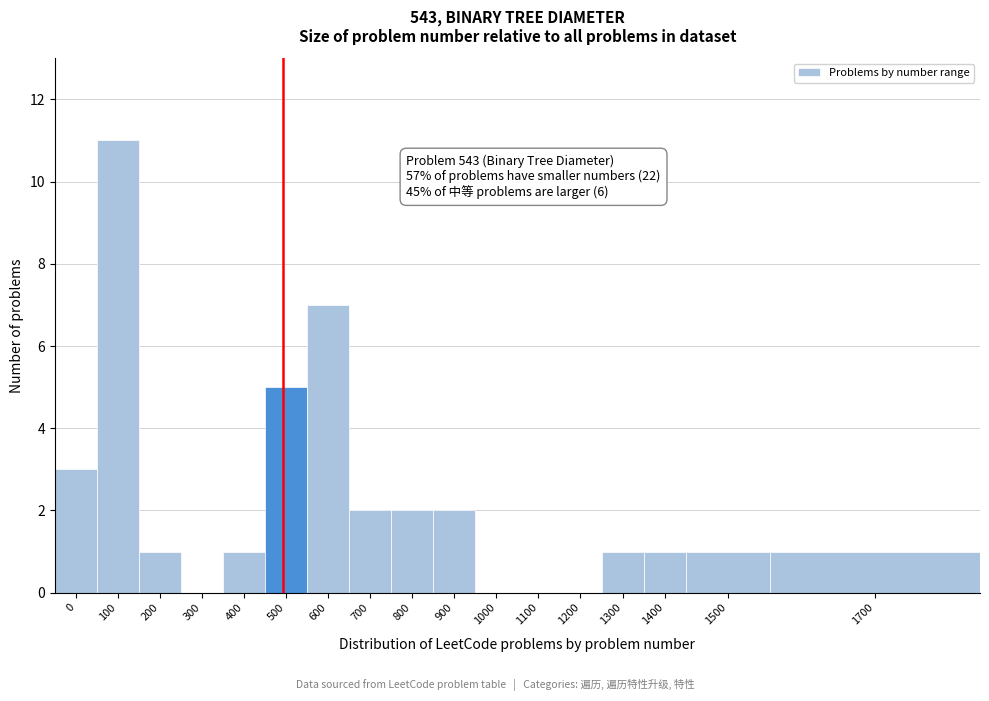

Reading right to left, list all the values displayed in this chart.

1700=1	1500=1	1400=1	1300=1	1200=0	1100=0	1000=0	900=2	800=2	700=2	600=7	500=5	400=1	300=0	200=1	100=11	0=3